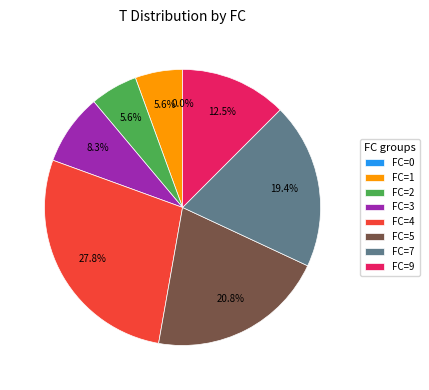

Is 19 the majority of the pie?

No